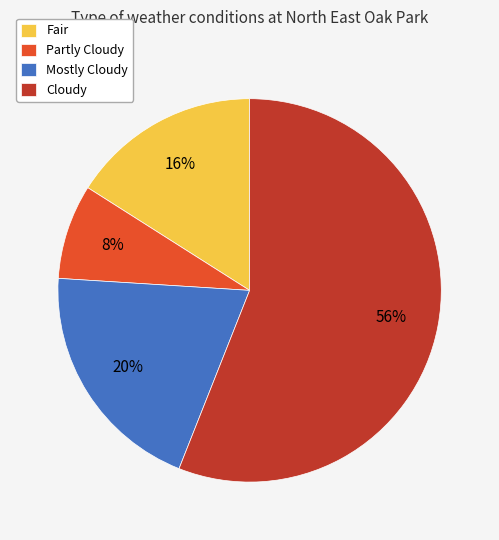

Is Cloudy the majority of the pie?

Yes